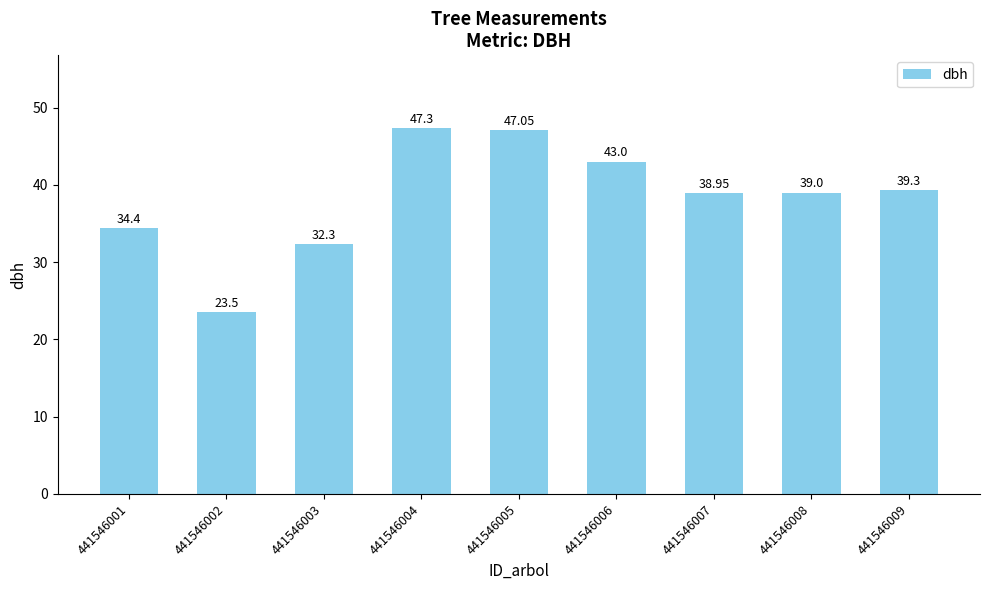

How many bars are there in total?

9